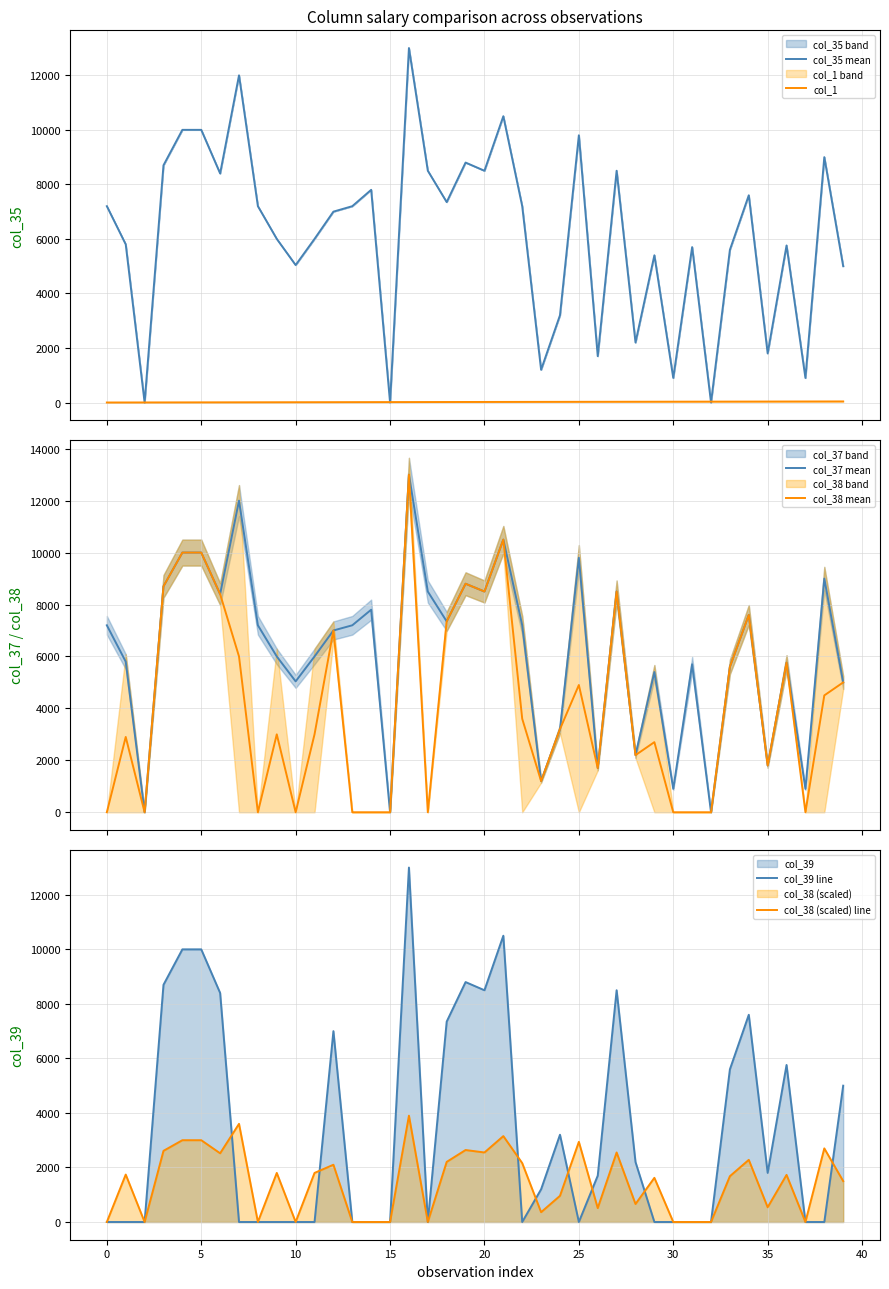

The col_38 (scaled) line series shows 930 at 20. True or false?

False